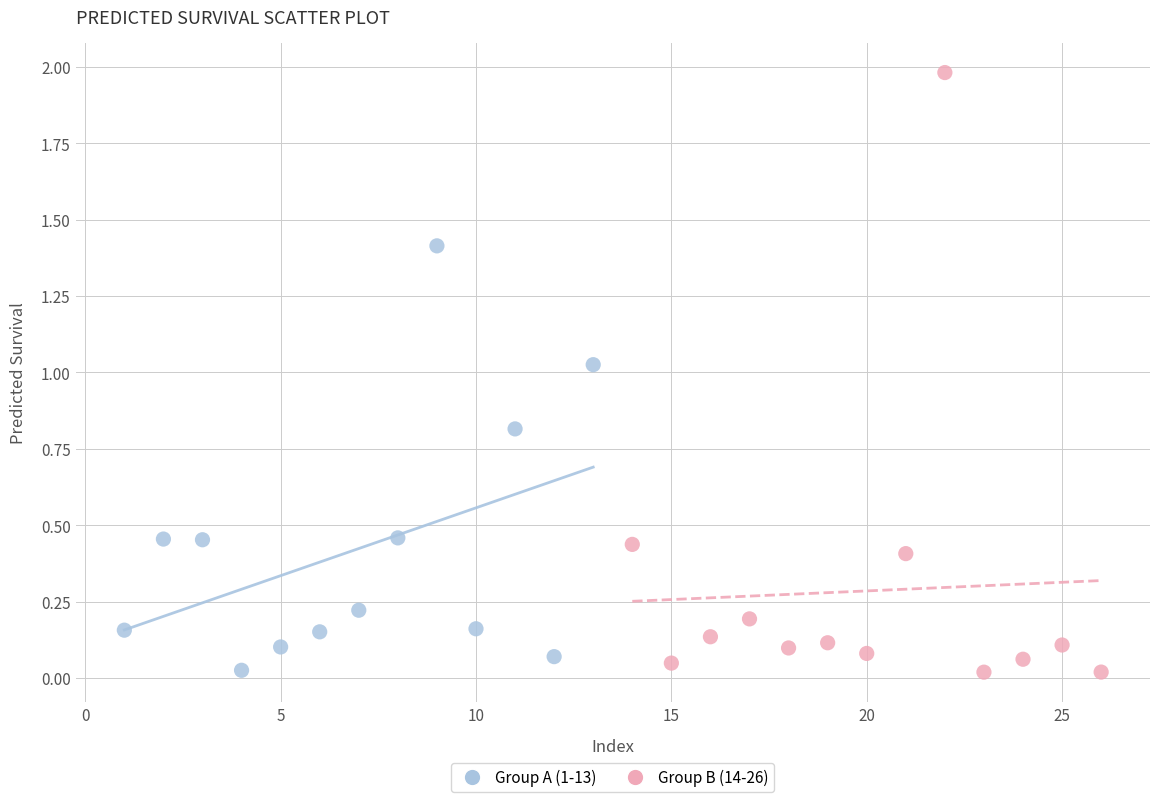

Which series contains the highest Y value?

Group B (14-26)